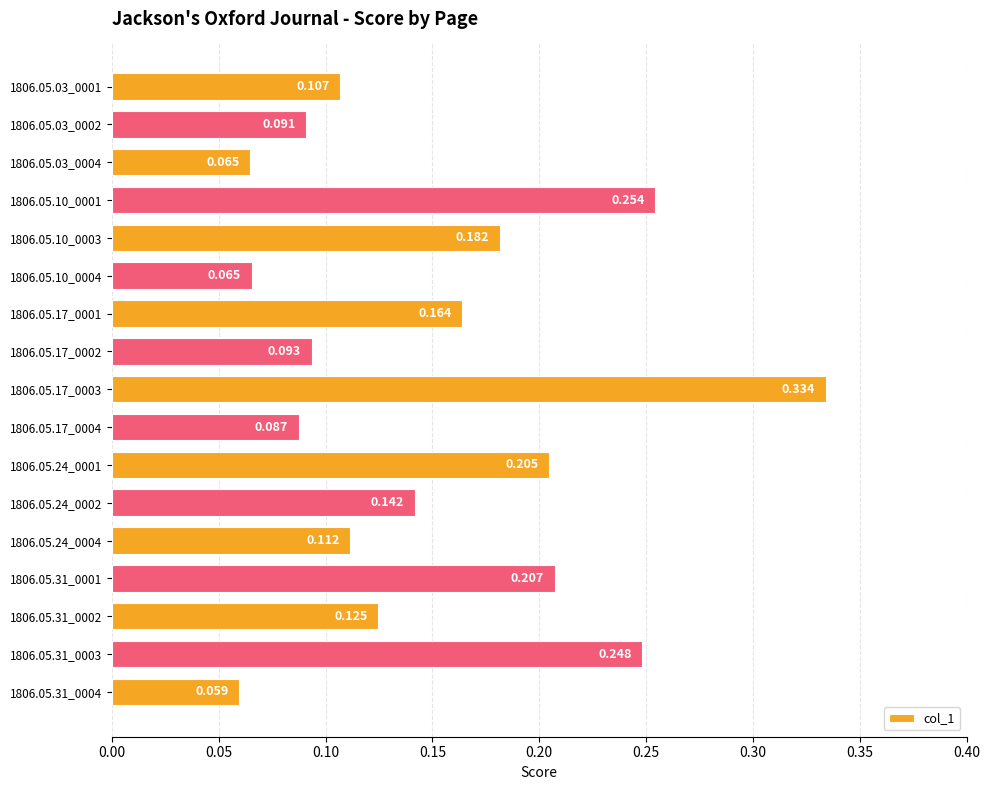

How many bars are there in total?

17